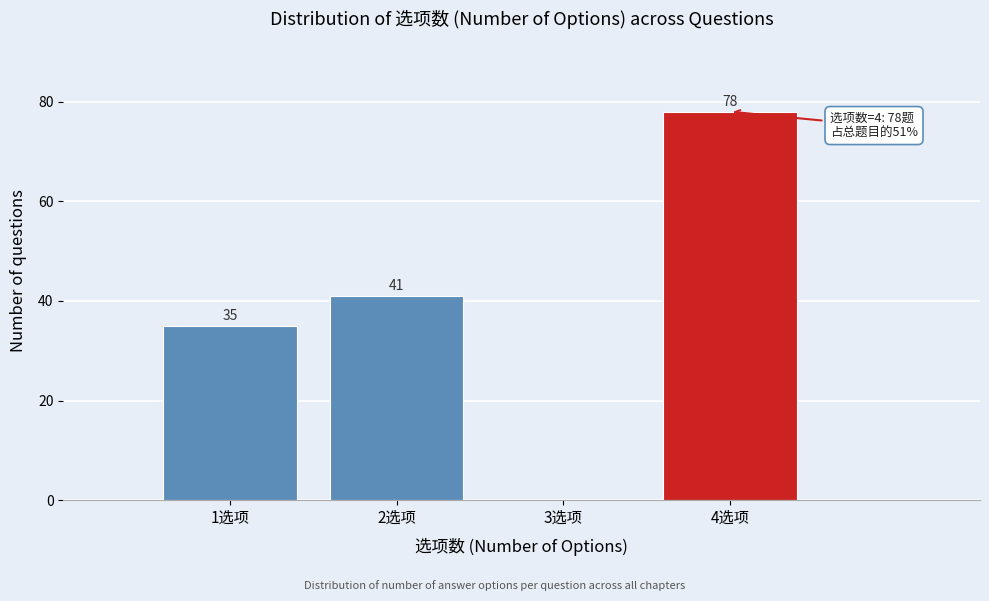

Which range on the x-axis has the tallest bar?

3.5 to 4.5